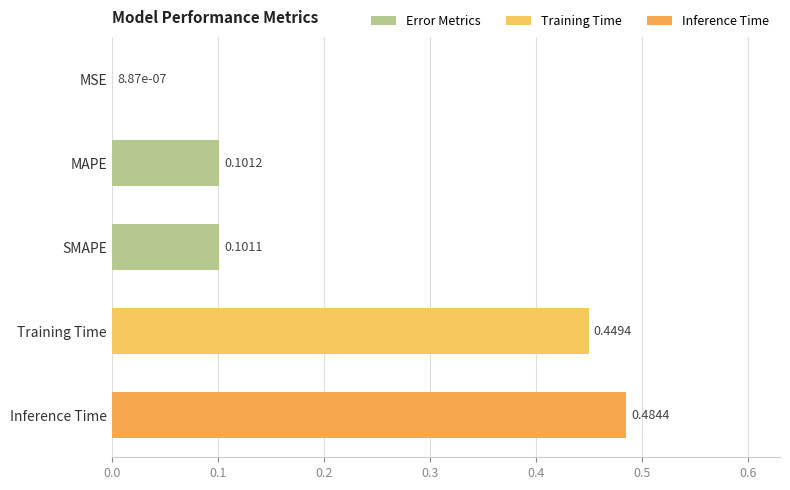

What is the sum of all values?

1.1